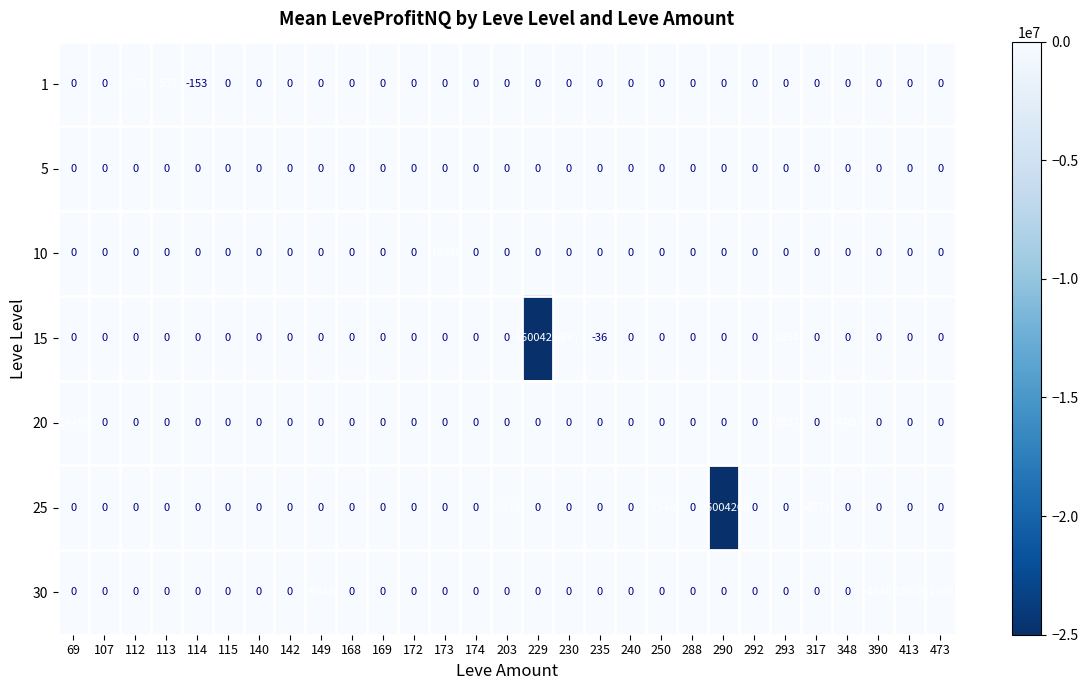

What is the sum of all 25 values?

-25012735